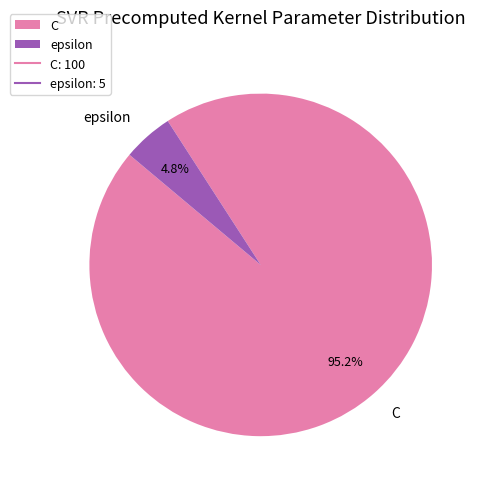

Between C and epsilon, which is larger?

C